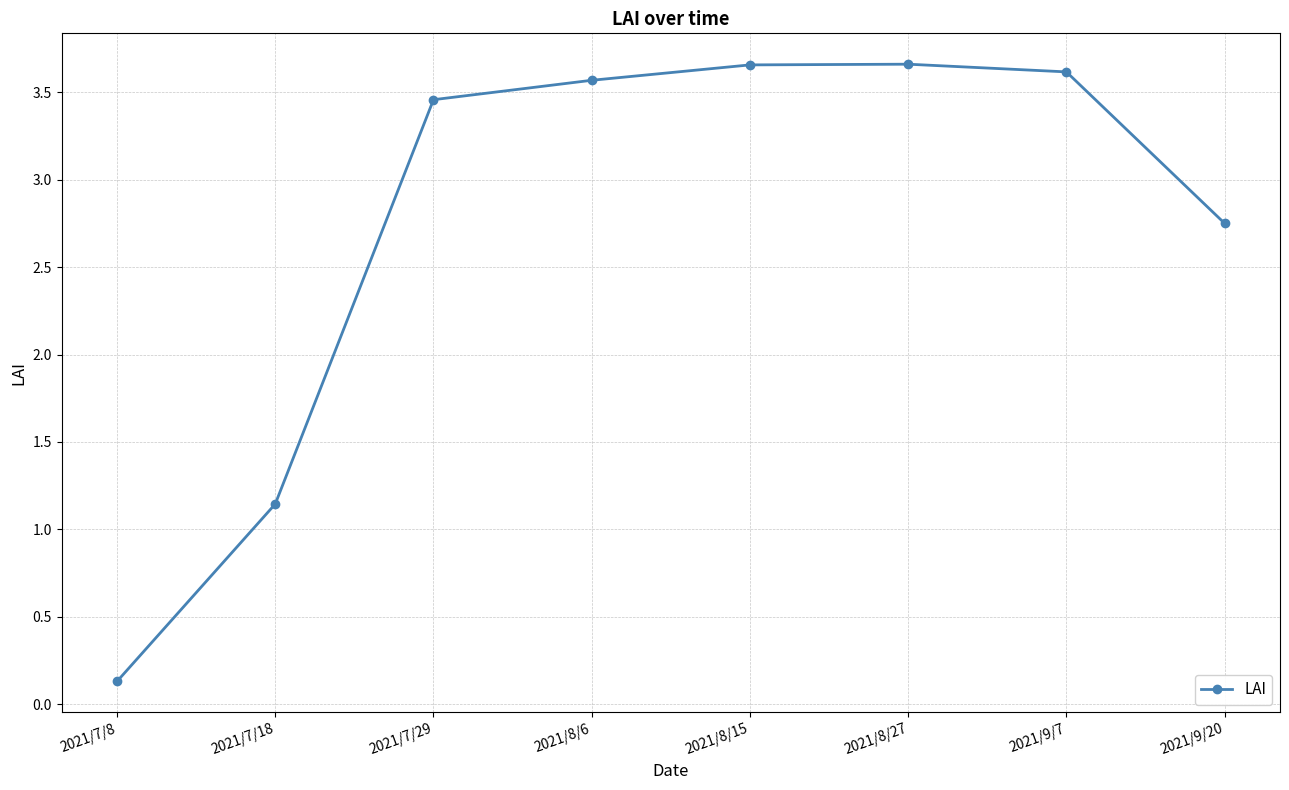

What is the label of the 6th point from the left?

2021/8/27